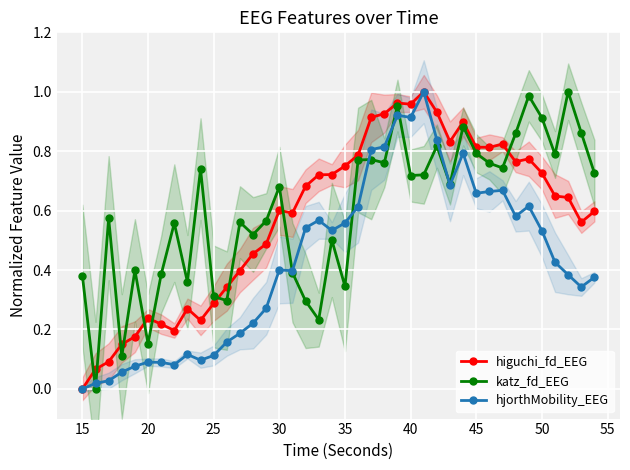

How many data points in hjorthMobility_EEG are above 0?

39